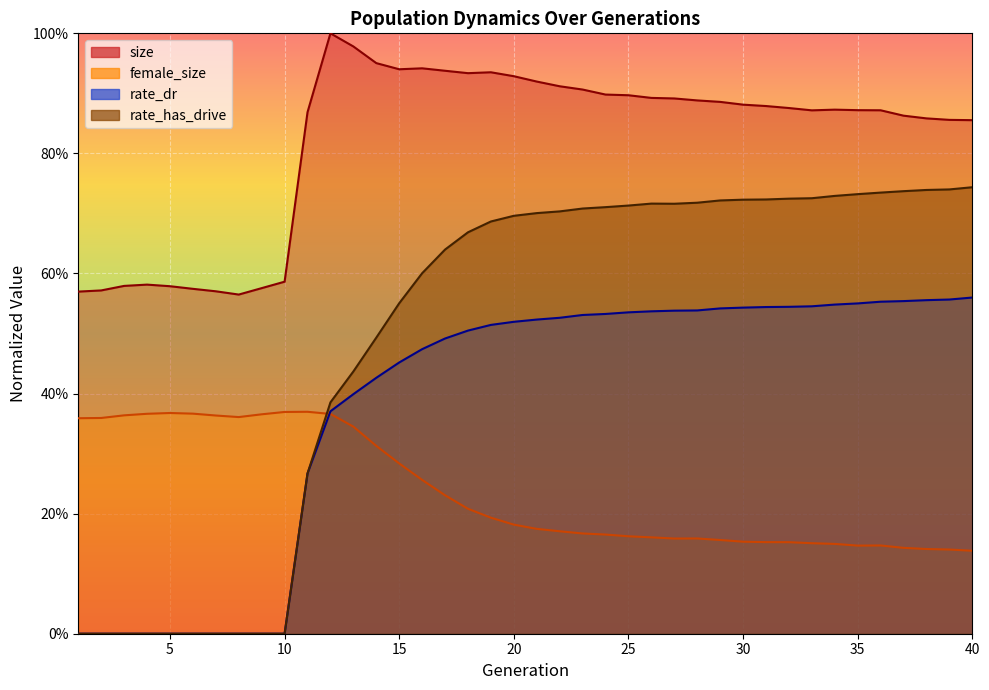

Is it true that rate_dr equals 0.3 at 34?

False